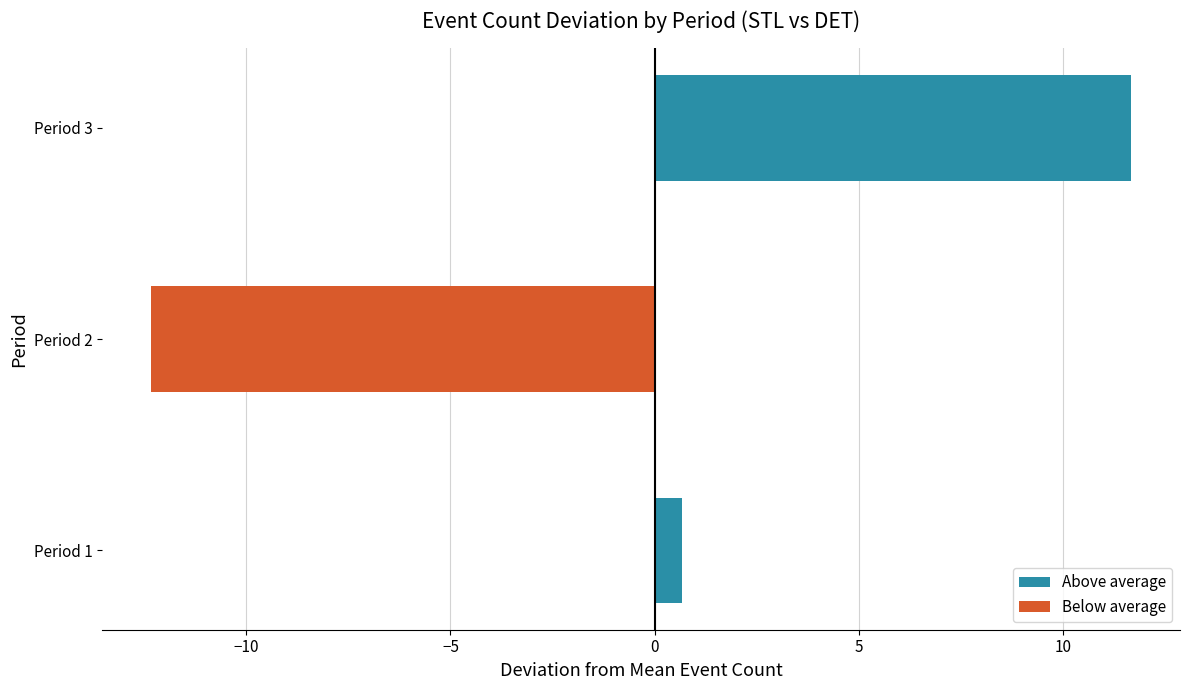

Rank the categories by value from highest to lowest.

3, 1, 2